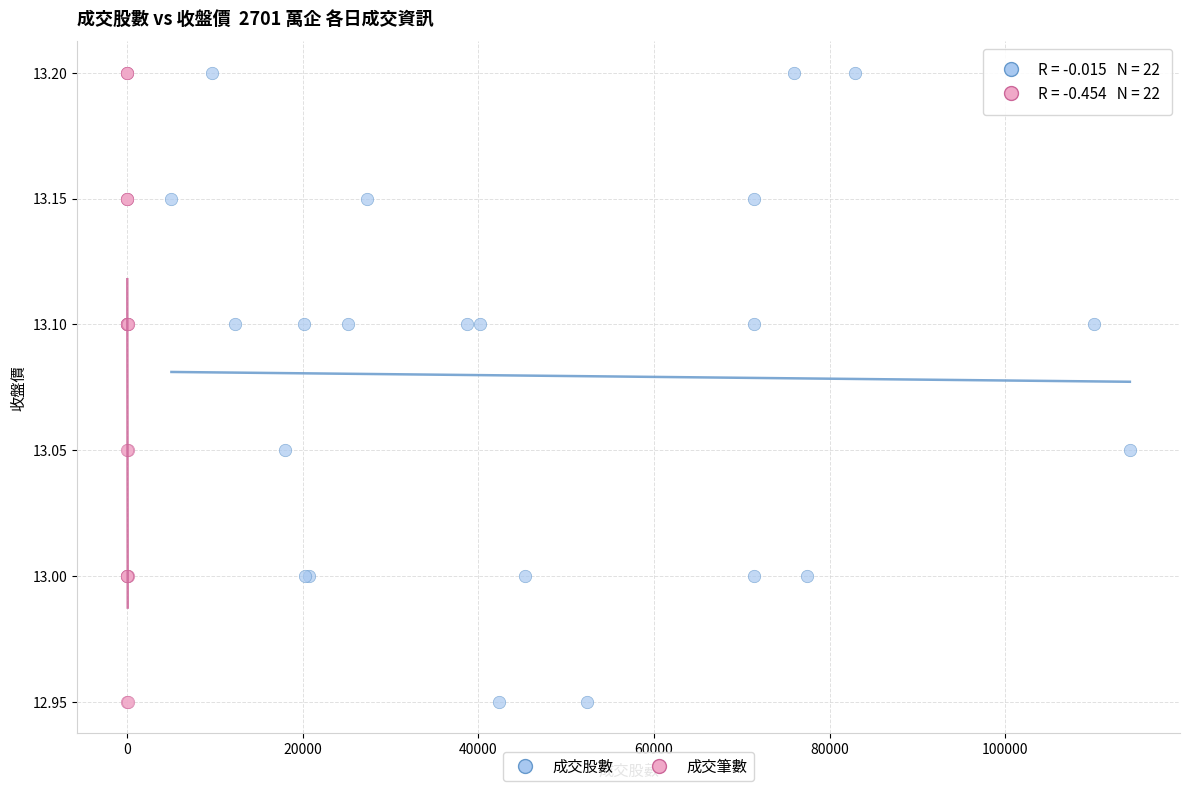

What are all the series names shown in the legend?

成交股數, 成交筆數